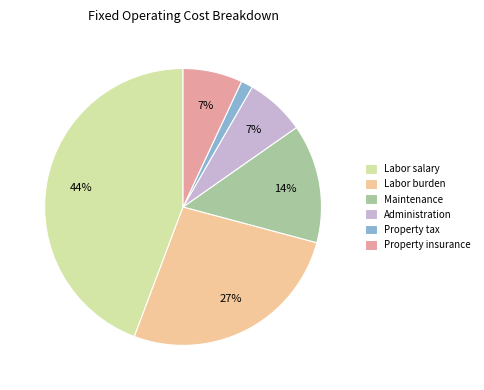

To the nearest percent, what percentage of the pie is Labor burden?

27%